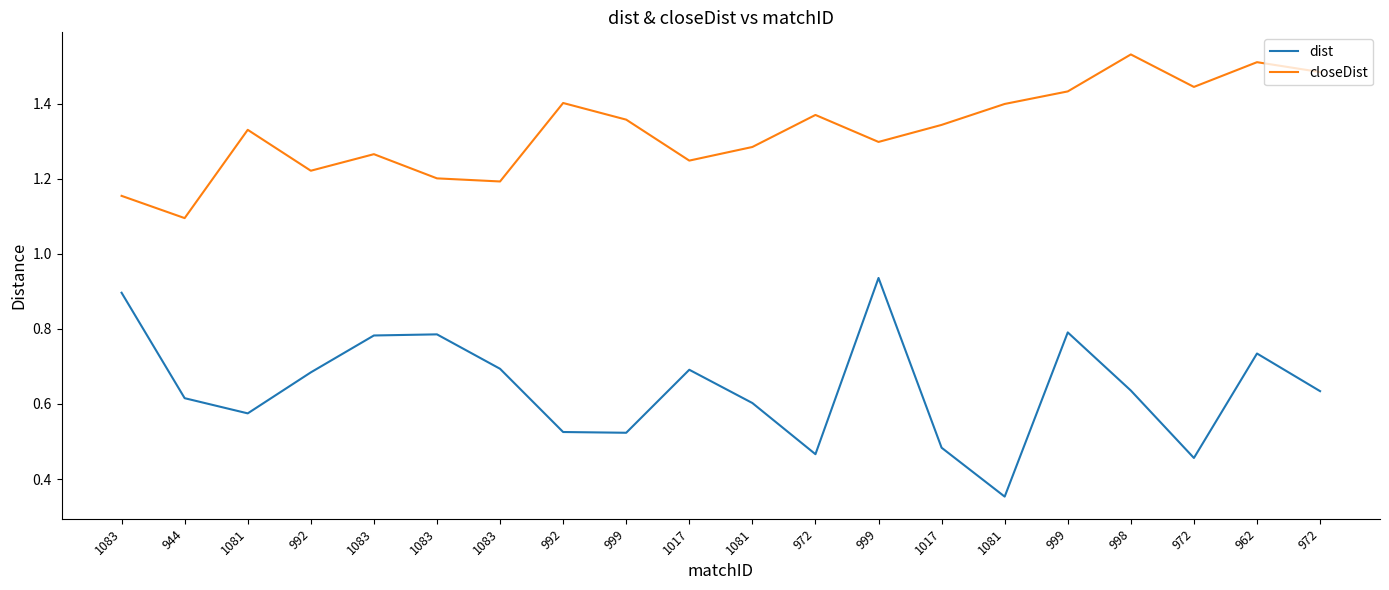

Does the chart display data point markers on the line(s)?

No